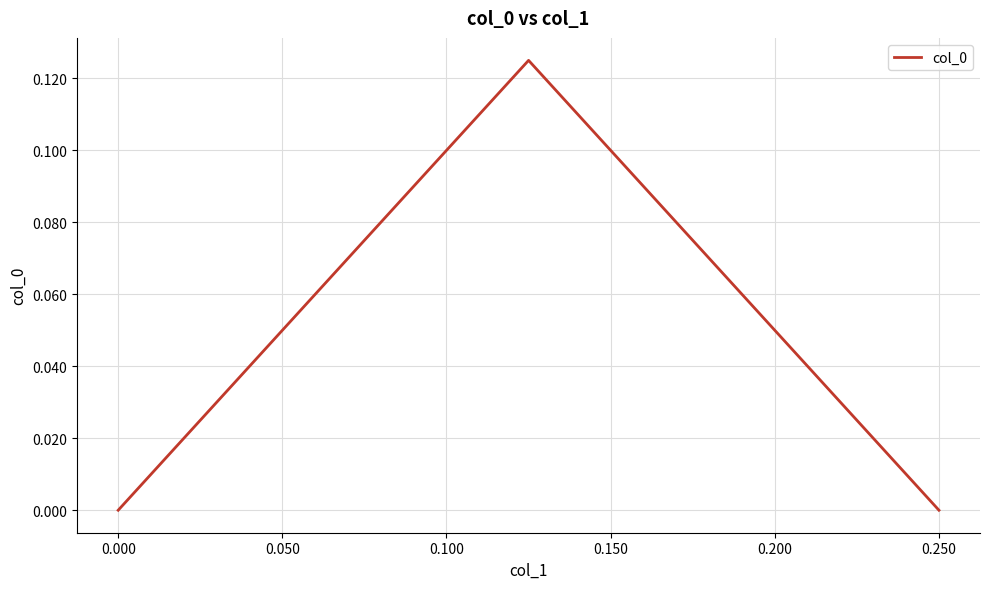

What is the difference between the maximum and minimum values?

0.1